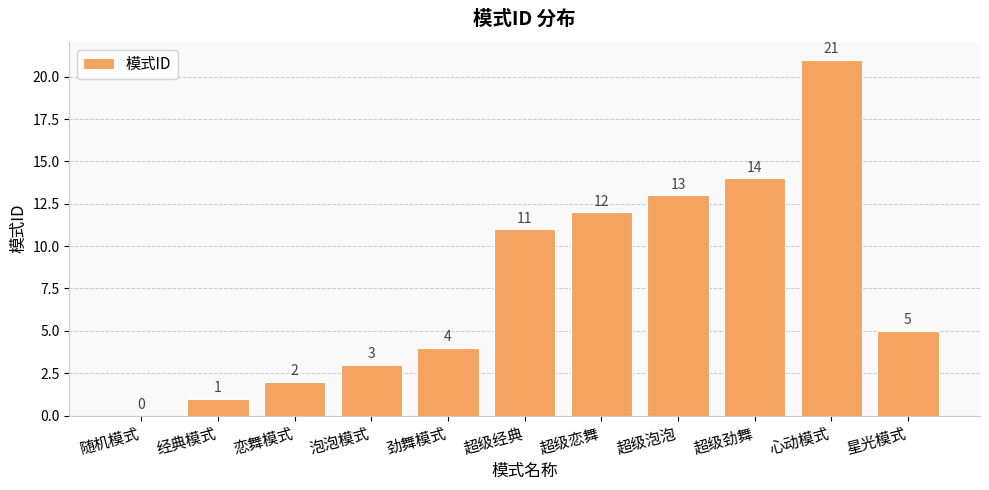

Count the number of data series in this chart.

1